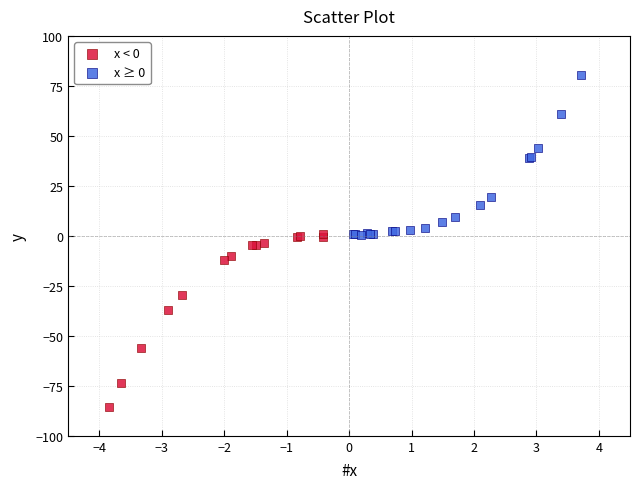

What are all the series names shown in the legend?

x < 0, x ≥ 0